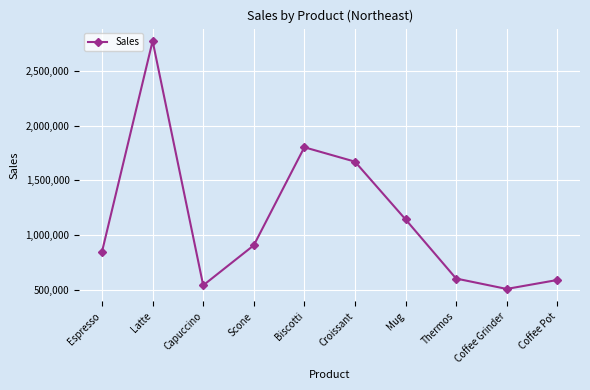

What is the minimum value shown in the chart?

509200